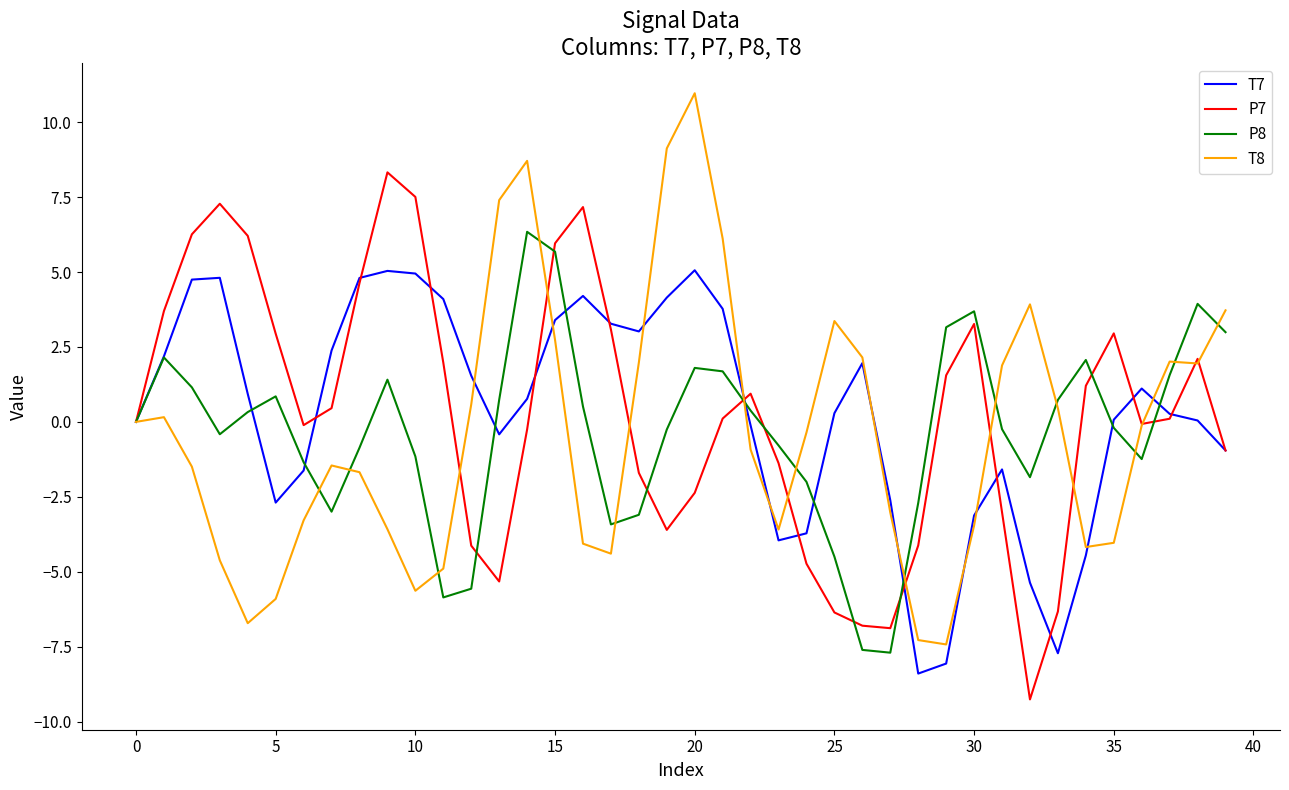

Rank the series by their maximum value, from lowest to highest.

T7, P8, P7, T8